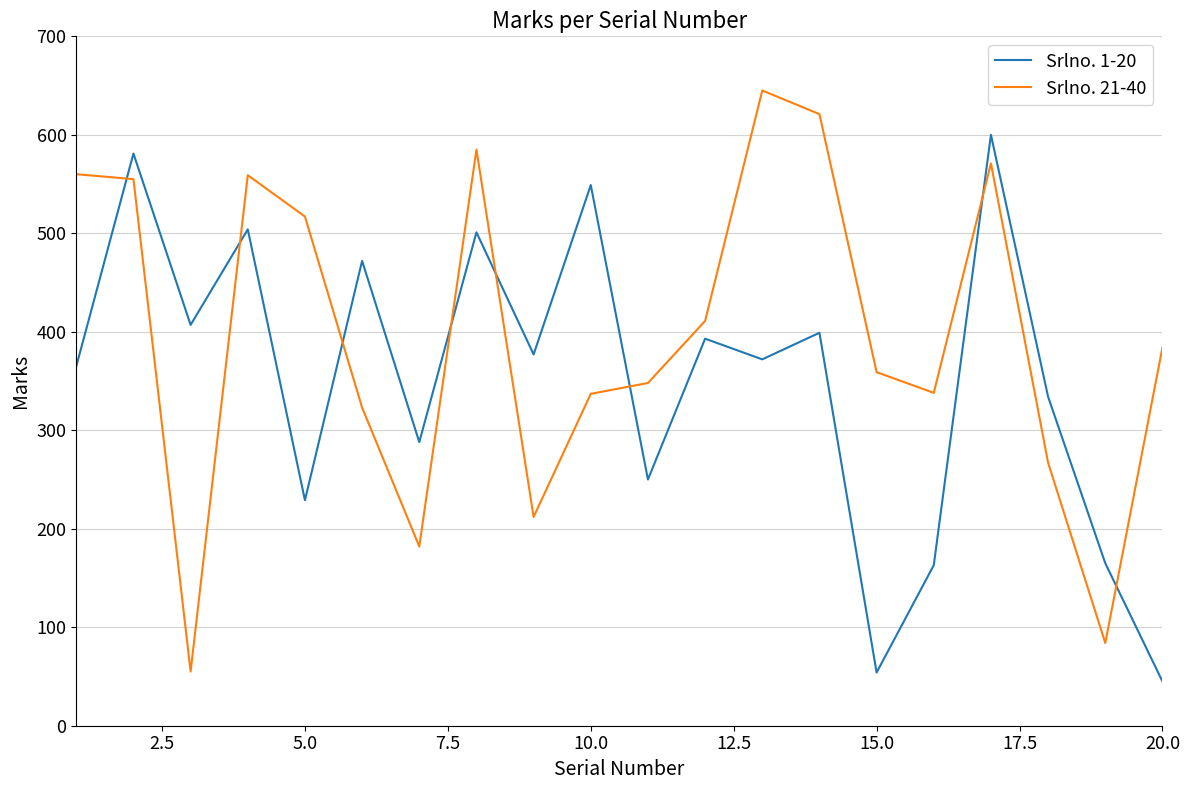

Which series has the largest total across all categories?

Srlno. 21-40